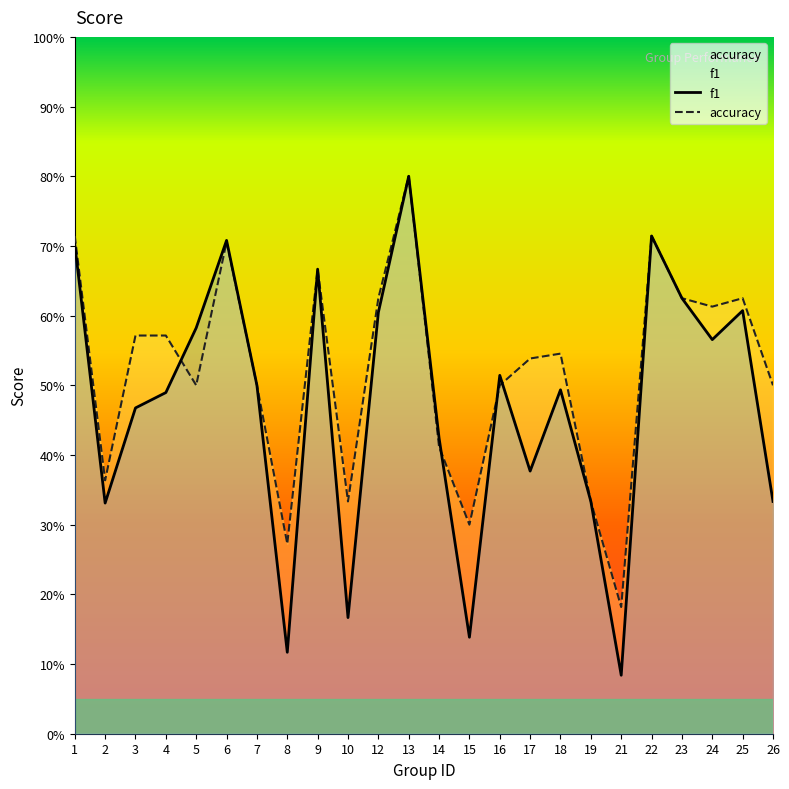

True or false: accuracy has a value of 0.7 at 7.

False